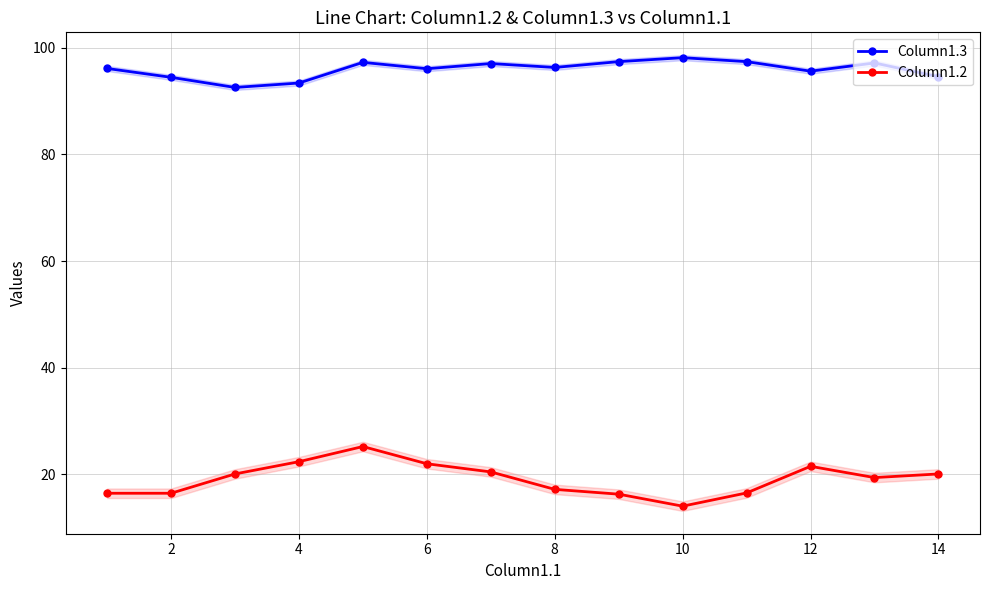

True or false: Column1.2 has a value of 21.5 at 12.

True